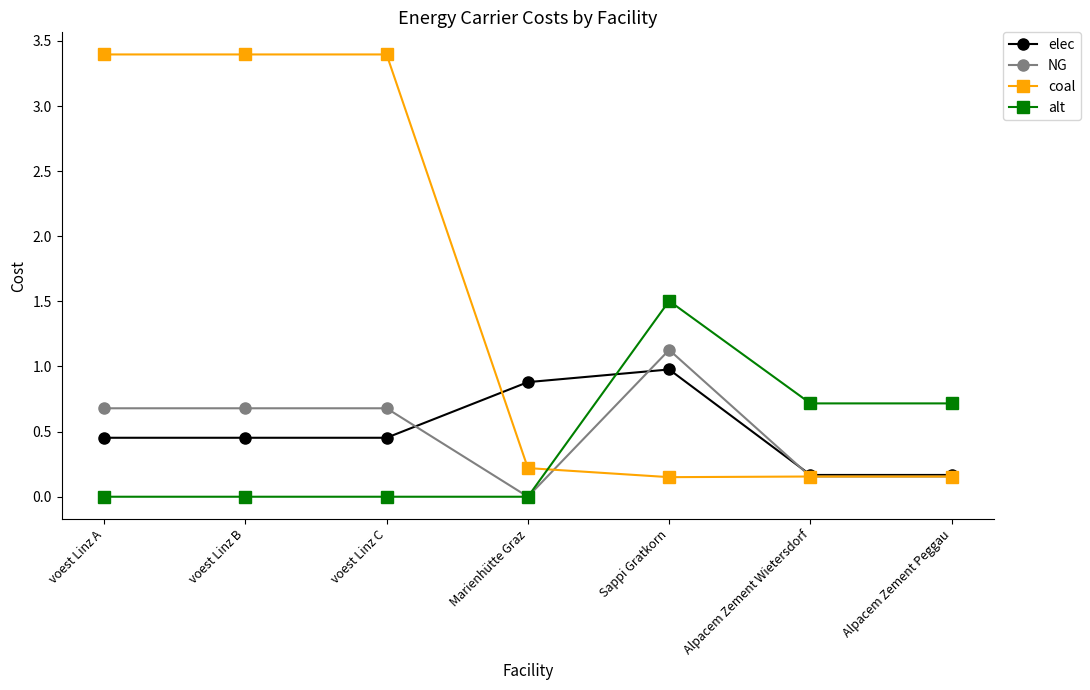

What is the value of the elec point at the 4th from the left?

0.9